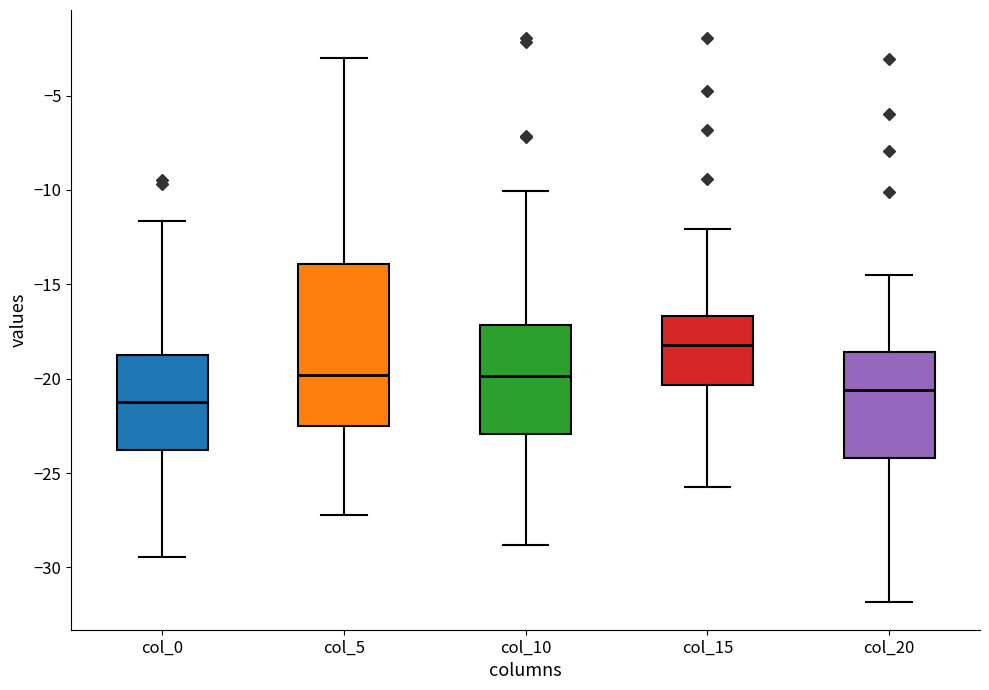

Reading left to right, transcribe this box plot: for each box, give where its median line is, the range the box spans, and where its two whiskers end, as read against the y-axis. The values are not printed on the chart, so give them approximately, as read against the axis.

col_0: median -21.0, box -24.0 to -19.0, whiskers -29.5 to -11.5
col_5: median -20.0, box -22.5 to -14.0, whiskers -27.0 to -3.0
col_10: median -20.0, box -23.0 to -17.0, whiskers -29.0 to -10.0
col_15: median -18.0, box -20.5 to -16.5, whiskers -25.5 to -12.0
col_20: median -20.5, box -24.0 to -18.5, whiskers -32.0 to -14.5